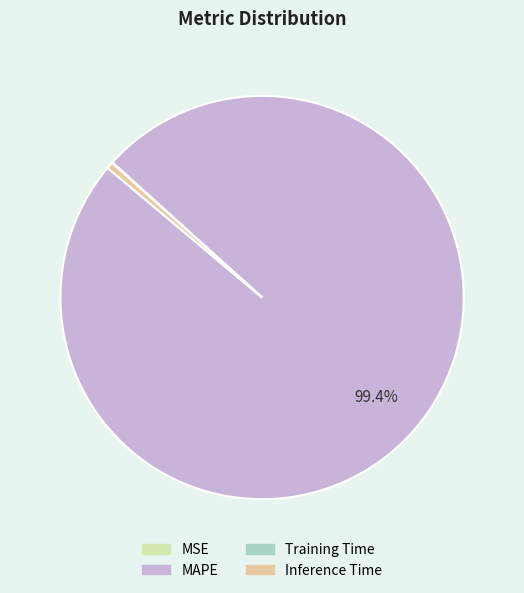

What portion of the pie excludes MAPE?

0.6%